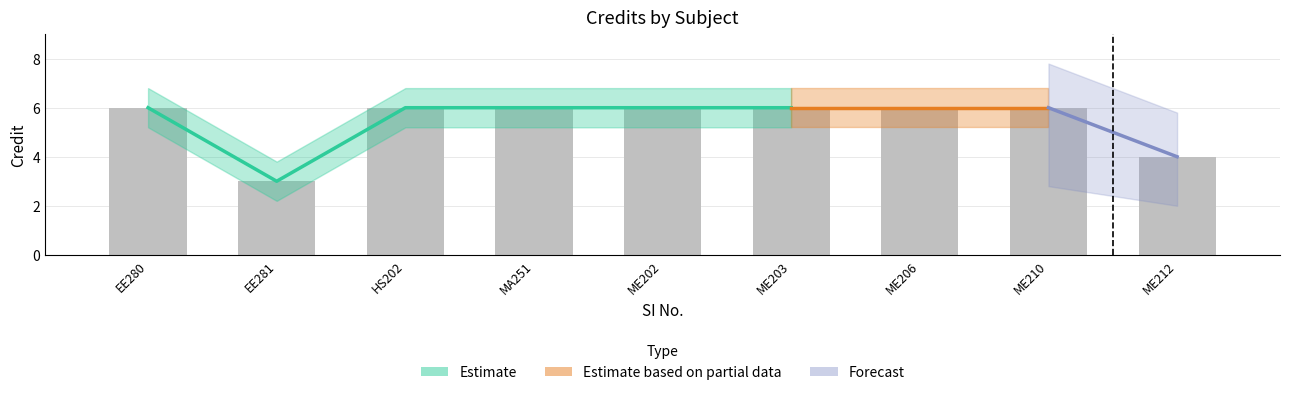

At how many categories does at least one series exceed 2?

9